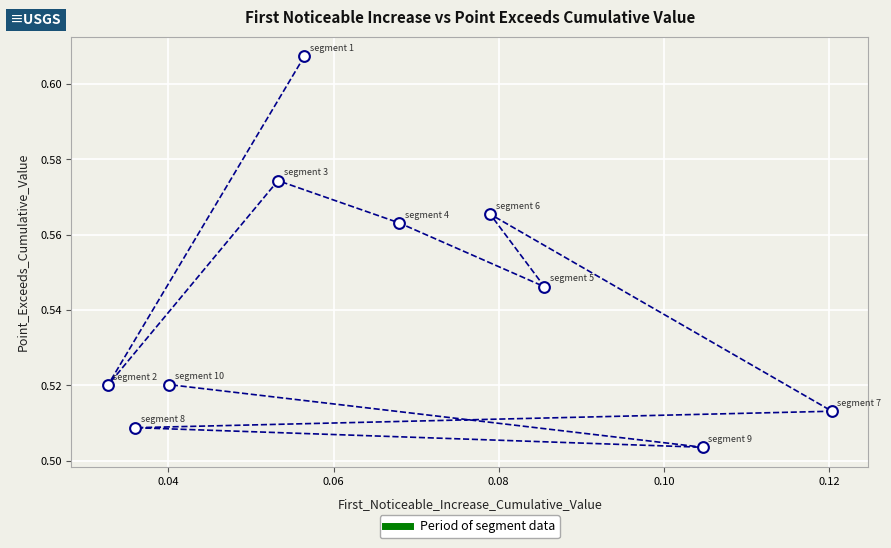

How many points are shown in the scatter plot?

10